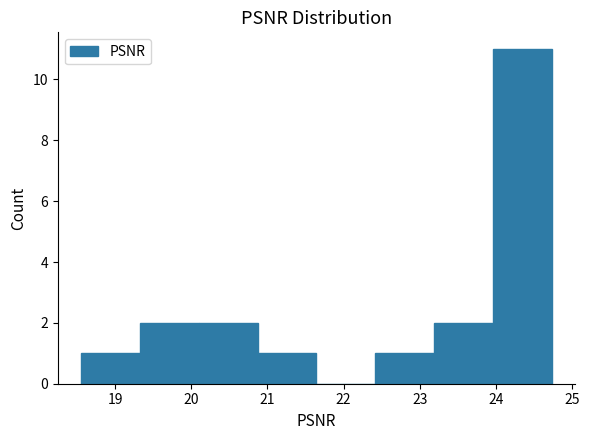

Reading left to right, transcribe this chart: for each bar, give the range it covers on the x-axis and its height. Neither the bar edges nor the heights are printed on the chart, so give them approximately, as read against the axes.

18.6 to 19.3: 1
19.3 to 20.1: 2
20.1 to 20.9: 2
20.9 to 21.6: 1
21.6 to 22.4: 0
22.4 to 23.2: 1
23.2 to 24.0: 2
24.0 to 24.7: 11